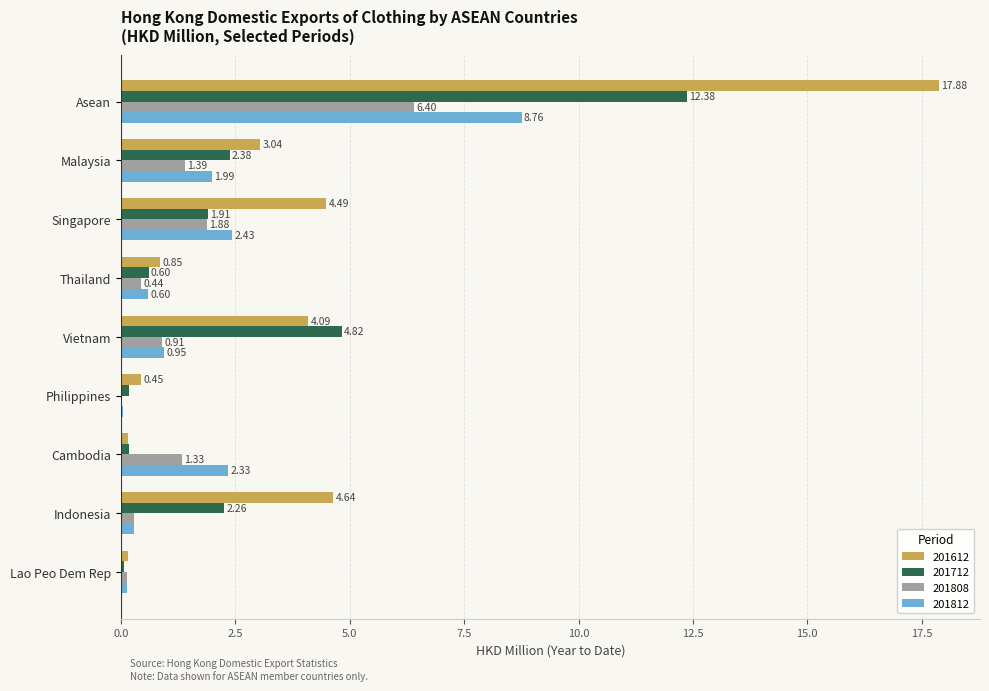

What is the sum of the 201612 values at Malaysia and Thailand?

3.9